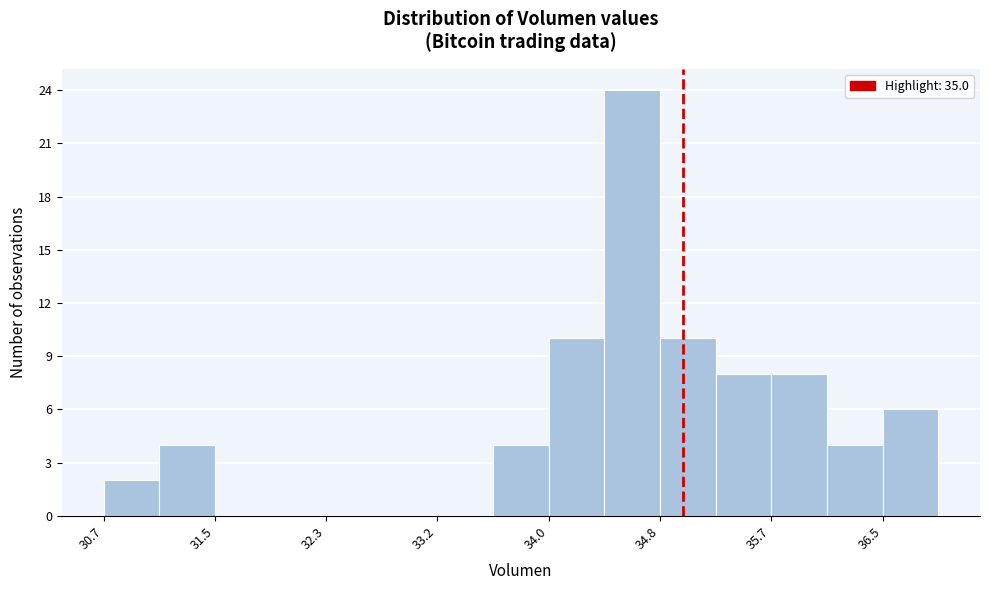

Which range on the x-axis has the tallest bar?

34.4 to 34.8